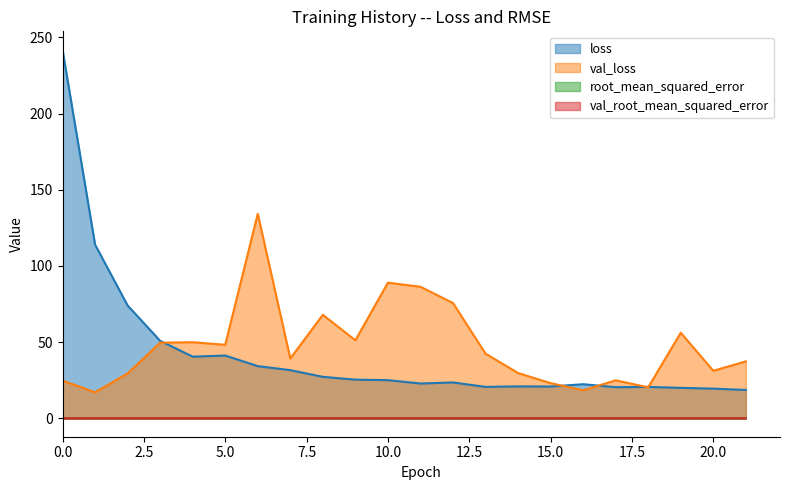

Reading left to right, what are all the values shown in this chart?

loss: 0=241.9	1=114.0	2=74.0	3=50.8	4=40.5	5=41.2	6=34.2	7=31.6	8=27.2	9=25.4	10=25.0	11=22.8	12=23.5	13=20.6	14=21.0	15=20.8	16=22.4	17=20.4	18=20.6	19=20.0	20=19.5	21=18.6
val_loss: 0=24.8	1=17.0	2=29.5	3=49.6	4=49.9	5=48.2	6=134.2	7=39.2	8=68.0	9=51.2	10=89.0	11=86.3	12=75.6	13=42.4	14=29.7	15=23.1	16=18.4	17=24.9	18=20.4	19=56.2	20=31.2	21=37.3
root_mean_squared_error: 0=0.0	1=0.0	2=0.0	3=0.0	4=0.0	5=0.0	6=0.0	7=0.0	8=0.0	9=0.0	10=0.0	11=0.0	12=0.0	13=0.0	14=0.0	15=0.0	16=0.0	17=0.0	18=0.0	19=0.0	20=0.0	21=0.0
val_root_mean_squared_error: 0=0.0	1=0.0	2=0.0	3=0.0	4=0.0	5=0.0	6=0.0	7=0.0	8=0.0	9=0.0	10=0.0	11=0.0	12=0.0	13=0.0	14=0.0	15=0.0	16=0.0	17=0.0	18=0.0	19=0.0	20=0.0	21=0.0